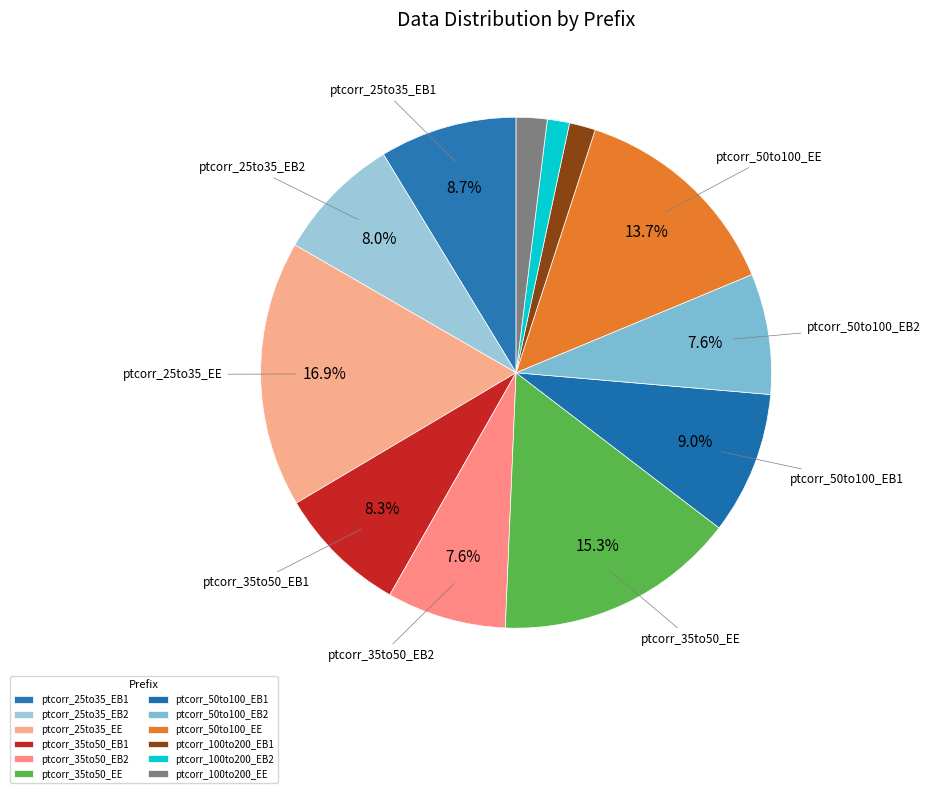

Between ptcorr_100to200_EE and ptcorr_25to35_EB2, which is larger?

ptcorr_25to35_EB2